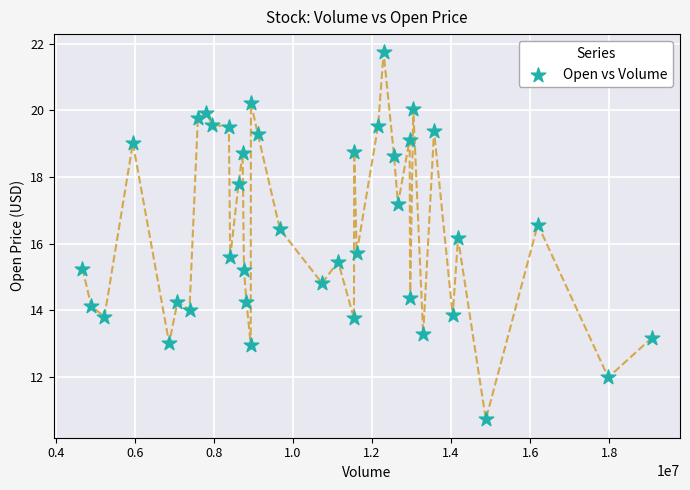

What Y value in the scatter plot is closest to 16?

16.2